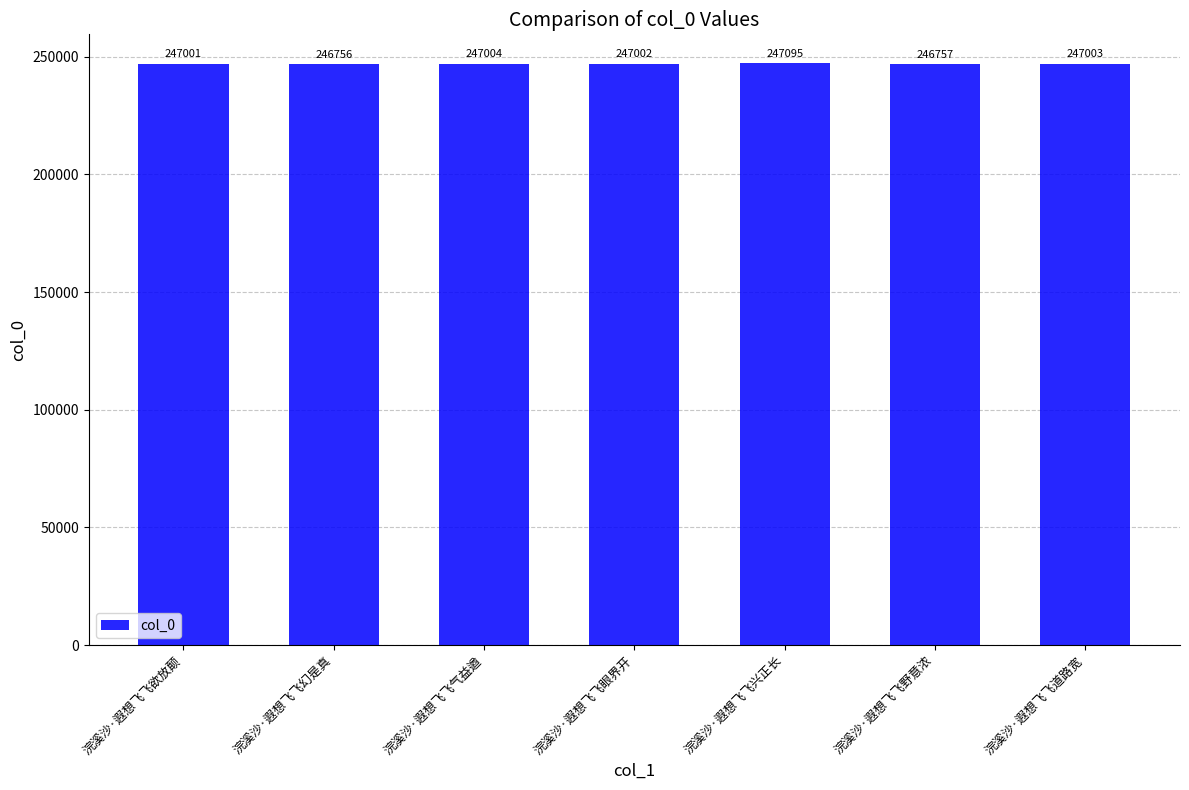

What position from the left is 浣溪沙·遐想飞飞道路宽?

7